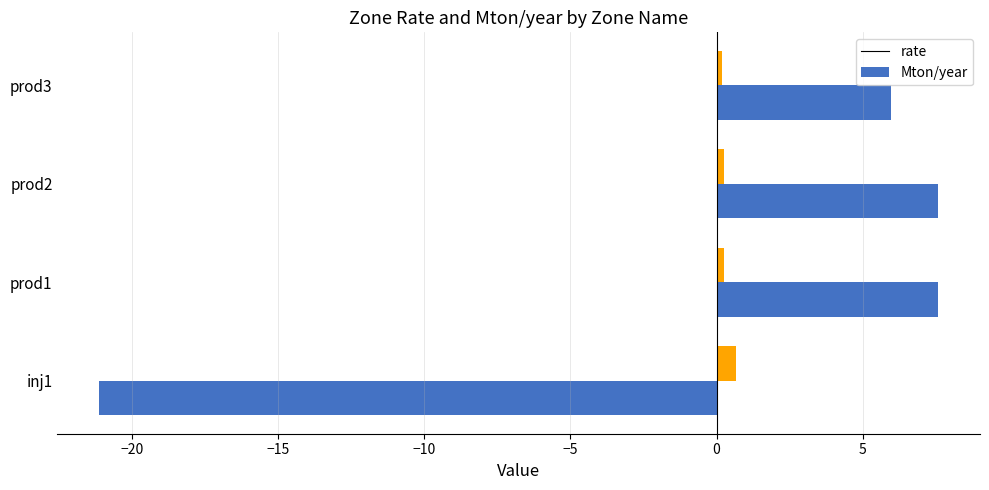

Where is rate nearest to the value -6?

prod3